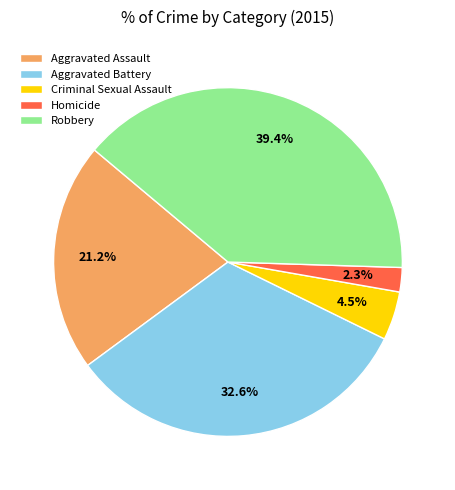

To the nearest percent, what percentage of the pie is Robbery?

39%